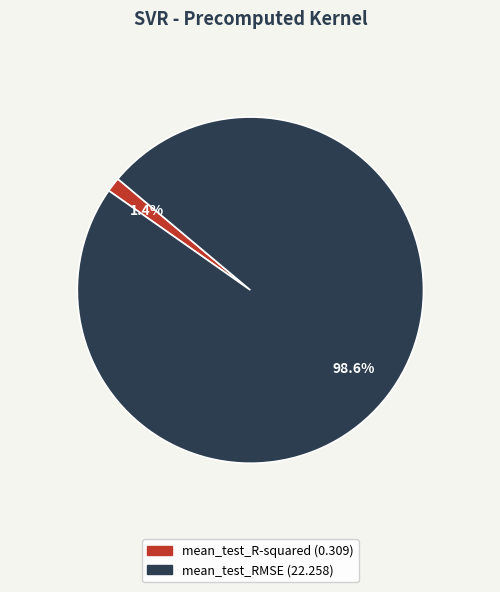

Which slice is the smallest?

mean_test_R-squared